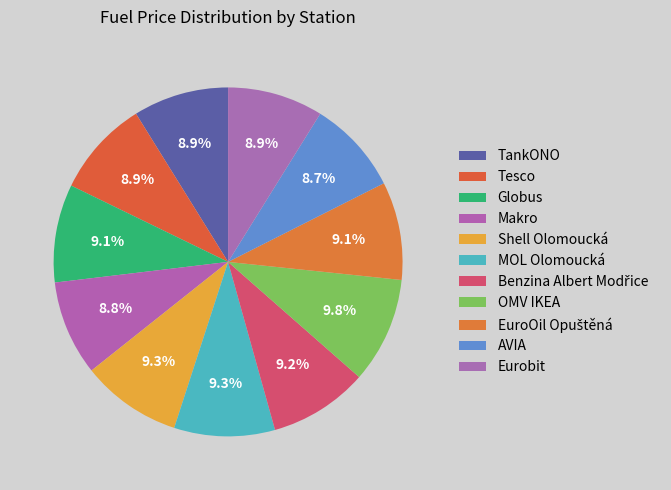

How many segments does this pie chart have?

11